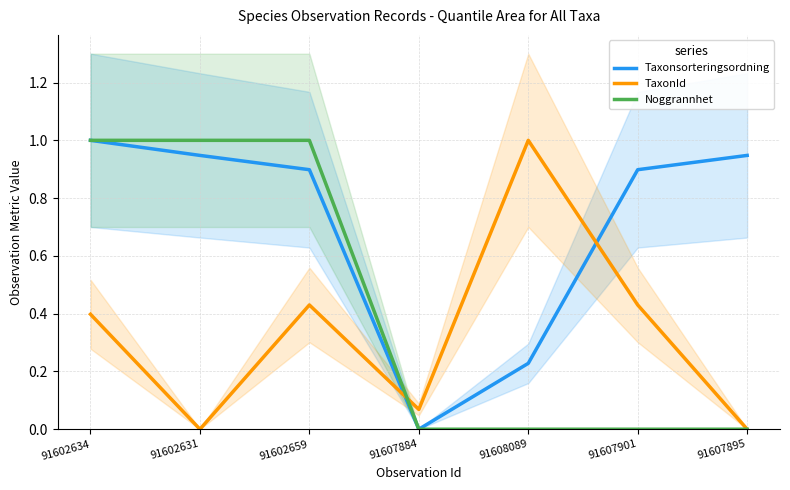

Where do Noggrannhet and TaxonId first cross each other?

91602659 and 91607884